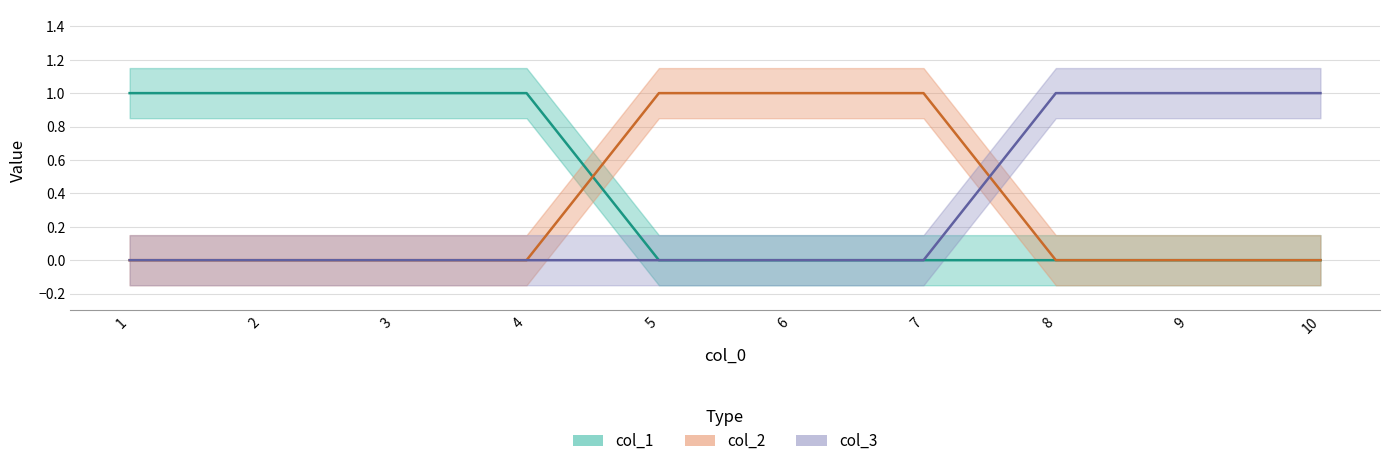

At which category does the chart reach its minimum across all series?

1